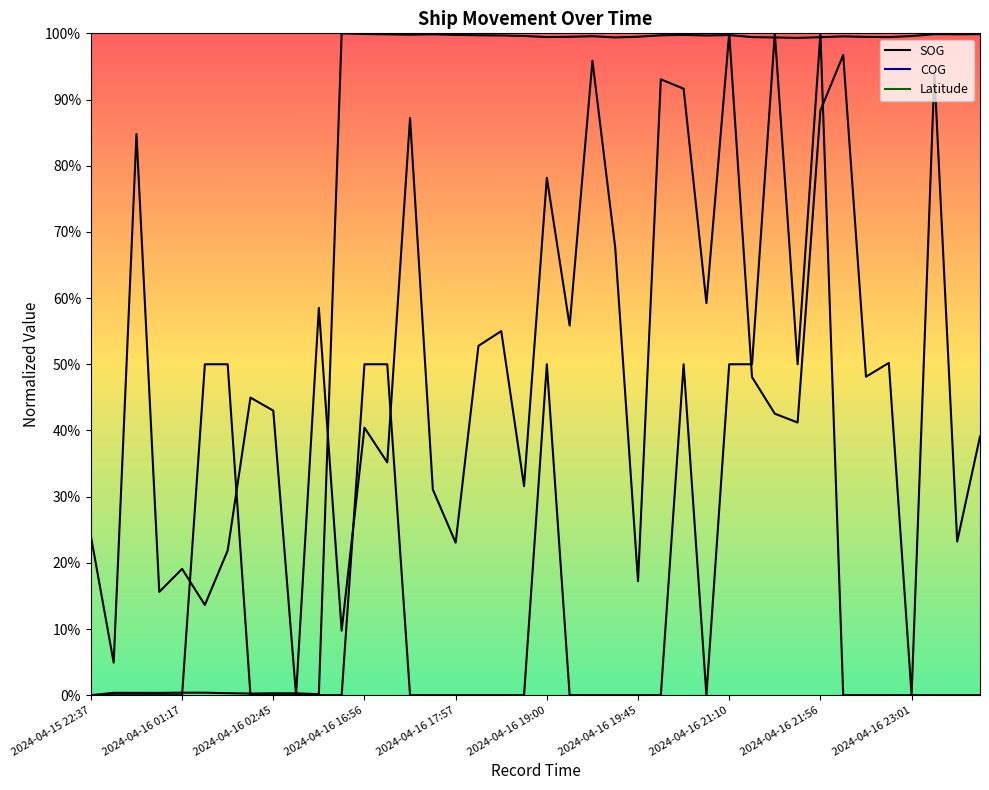

Is the value of SOG at 2024-04-16 00:23 greater than the value of COG at 2024-04-16 02:45?

No